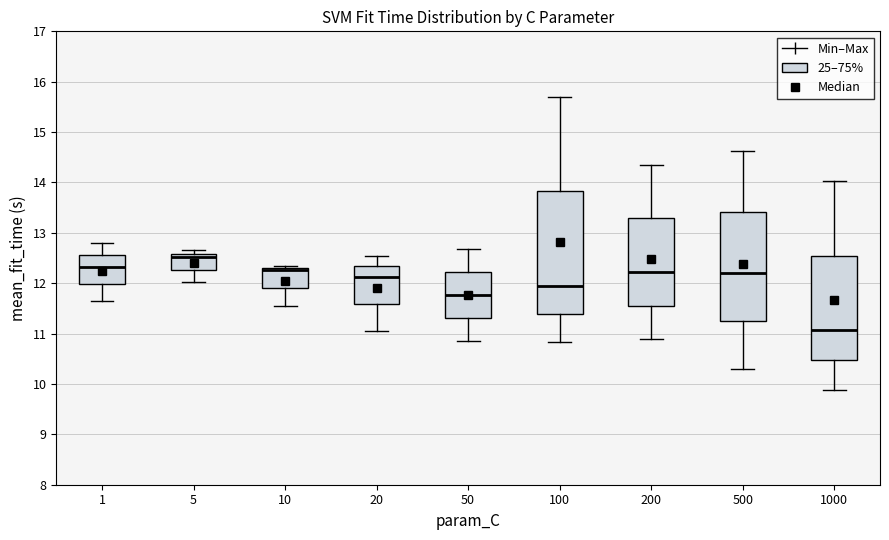

Reading left to right, read every box against the y-axis: the position of its median line, the range the box covers, and the ends of its whiskers. The values are not printed on the chart, so give them approximately, as read against the axis.

1: median 12.3, box 12.0 to 12.6, whiskers 11.6 to 12.8
5: median 12.5, box 12.3 to 12.6, whiskers 12.0 to 12.7
10: median 12.3 (just below the box's upper edge), box 11.9 to 12.3, whiskers 11.5 to 12.3 (just above the box's upper edge)
20: median 12.1, box 11.6 to 12.3, whiskers 11.1 to 12.5
50: median 11.8, box 11.3 to 12.2, whiskers 10.9 to 12.7
100: median 11.9, box 11.4 to 13.8, whiskers 10.8 to 15.7
200: median 12.2, box 11.6 to 13.3, whiskers 10.9 to 14.4
500: median 12.2, box 11.3 to 13.4, whiskers 10.3 to 14.6
1000: median 11.1, box 10.5 to 12.5, whiskers 9.9 to 14.0